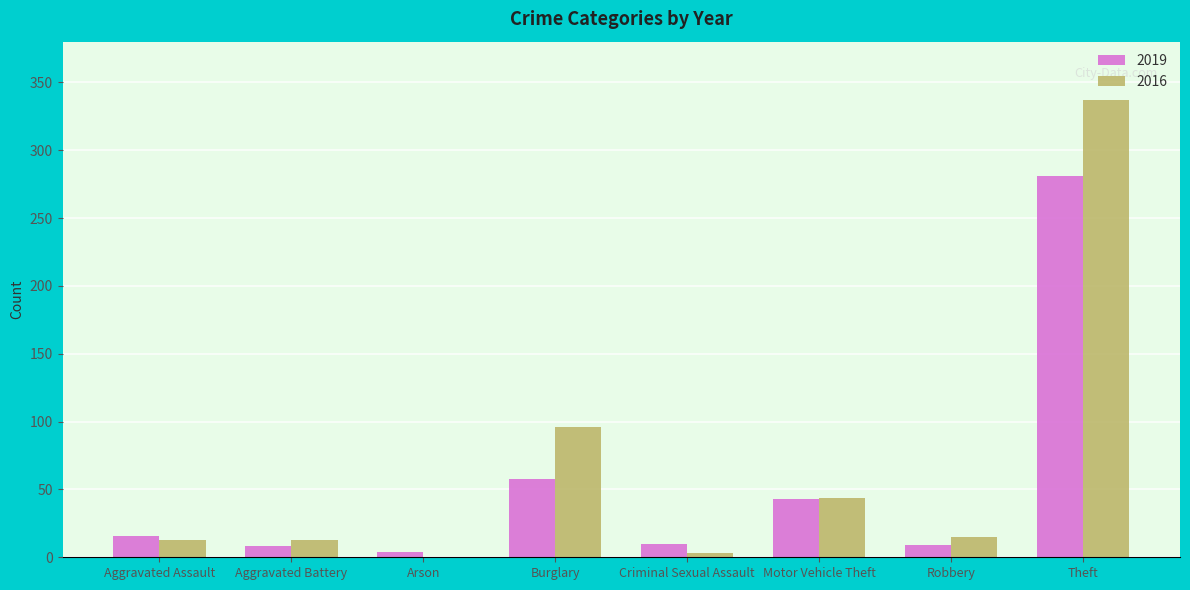

The 2019 series shows 281 at Theft. True or false?

True